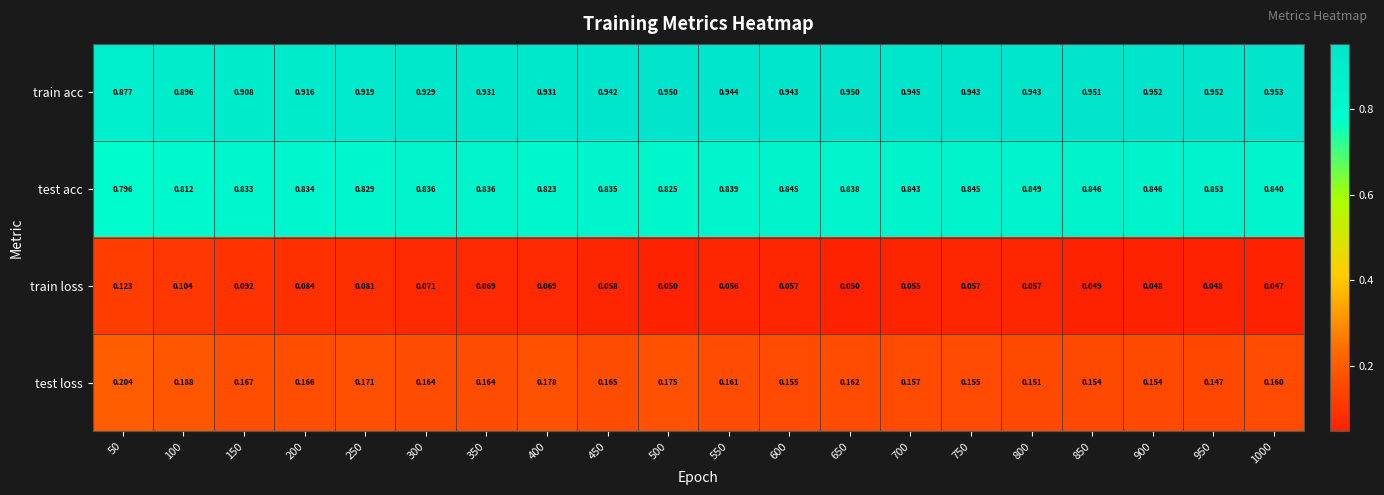

List the series in order of their peak value, lowest first.

train loss, test loss, test acc, train acc